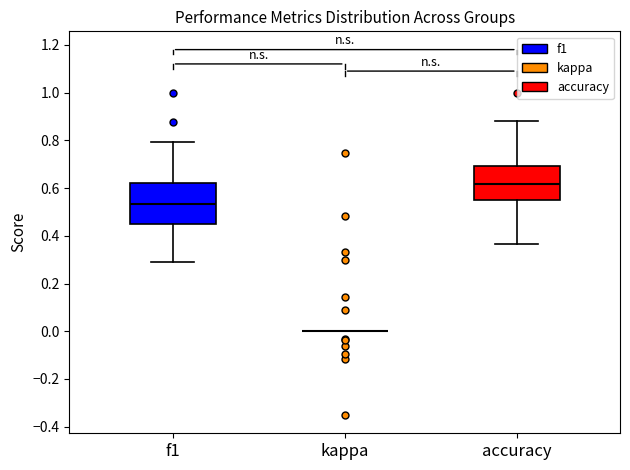

Reading left to right, read every box against the y-axis: the position of its median line, the range the box covers, and the ends of its whiskers. The values are not printed on the chart, so give them approximately, as read against the axis.

f1: median 0.54, box 0.46 to 0.62, whiskers 0.30 to 0.80
kappa: box collapsed to a line at 0.00, whiskers 0.00 to 0.00
accuracy: median 0.62, box 0.56 to 0.70, whiskers 0.36 to 0.88